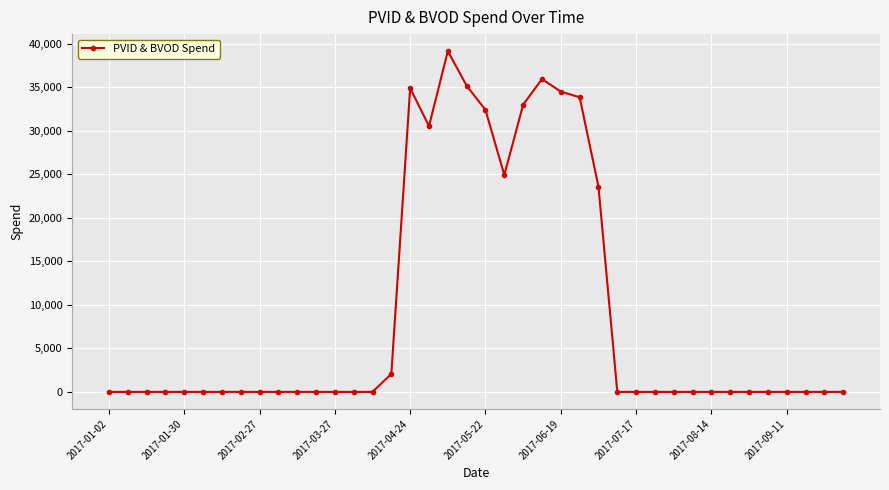

What is the sum of all values?

360210.4